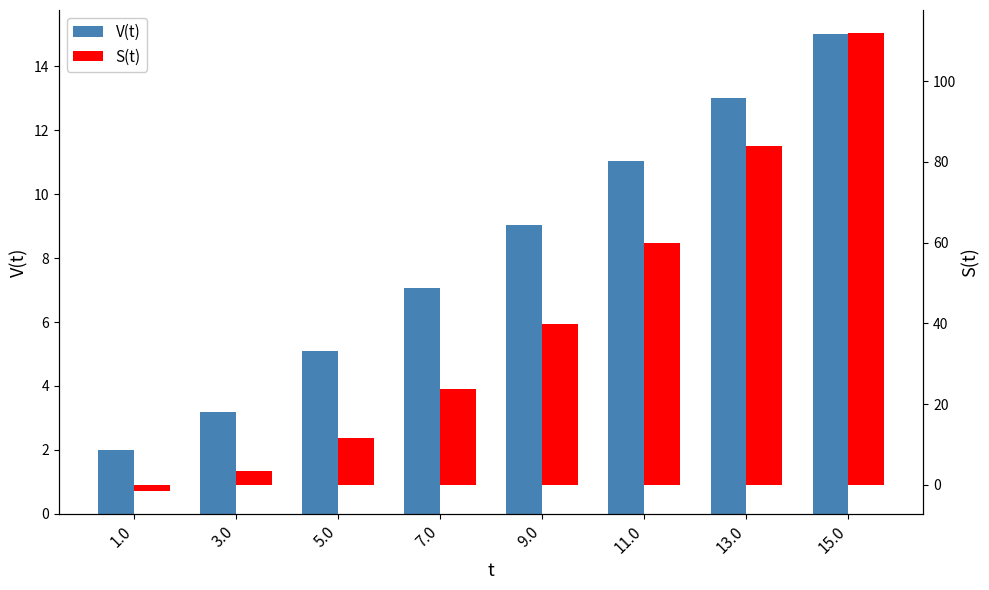

At which category does the chart reach its minimum across all series?

1.0